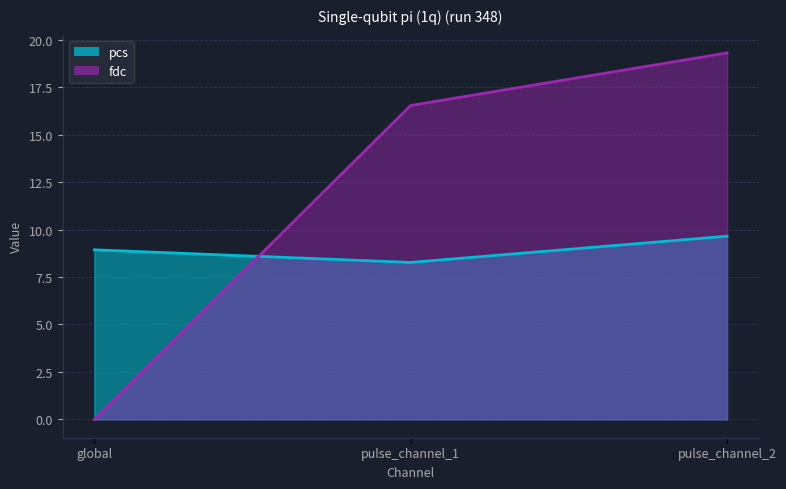

What is the sum of all fdc values?

35.8